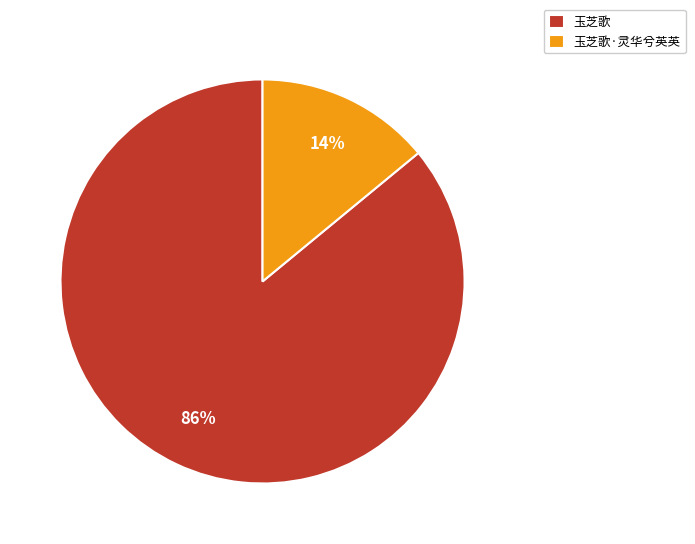

Is it true that 玉芝歌 is 97% of the pie?

False